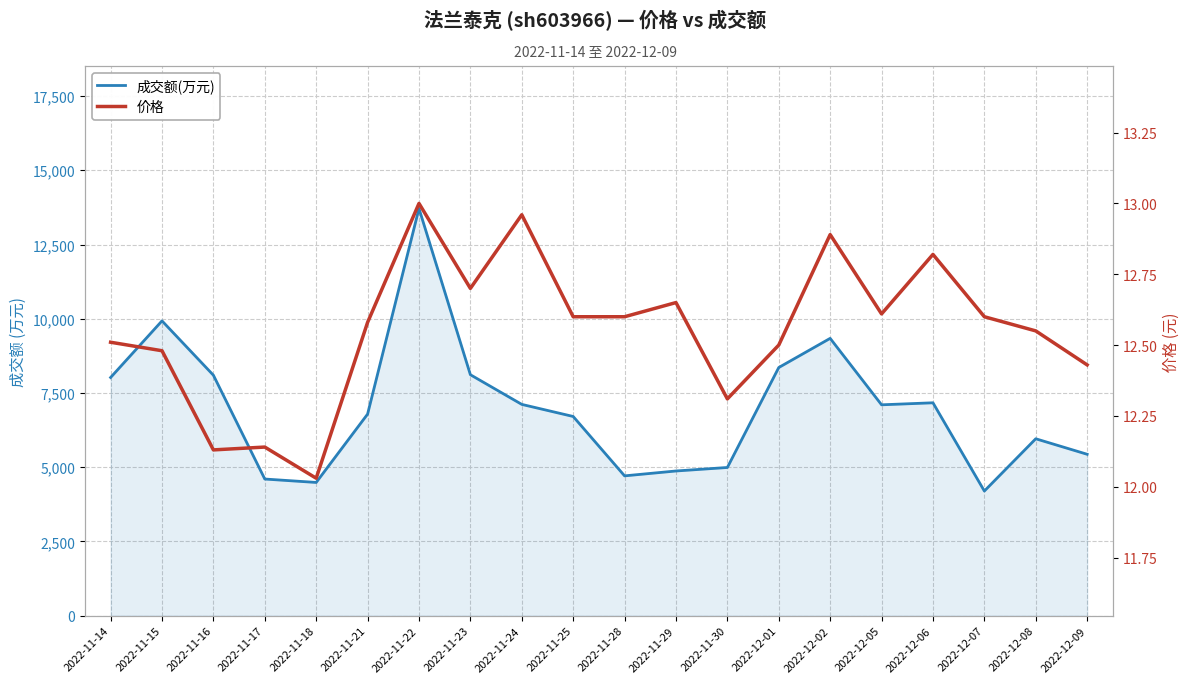

What is the highest value of the 成交额(万元) series?

13713.0